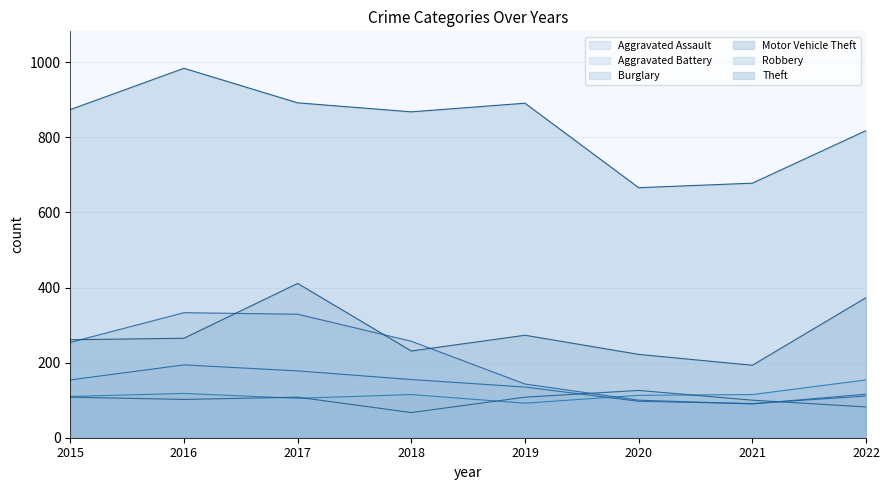

Which series has the largest total across all categories?

Theft